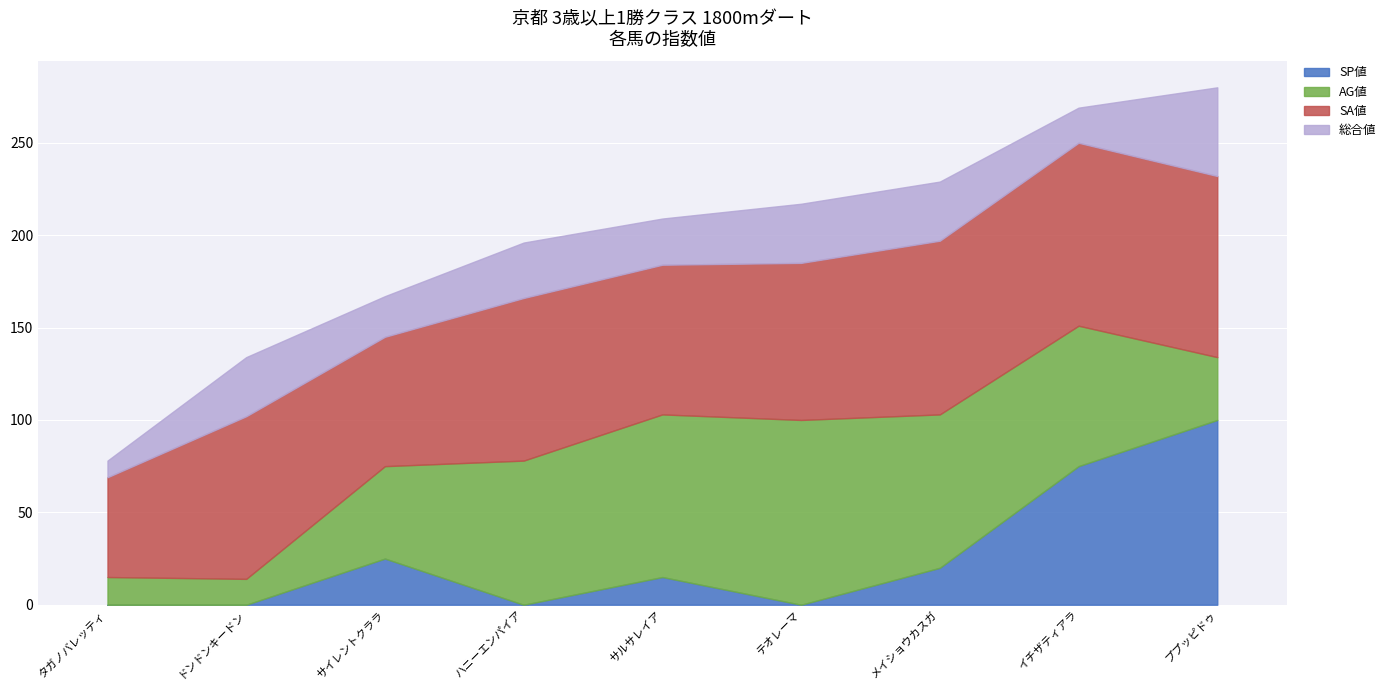

At which label does SP値 first exceed 15?

サイレントクララ